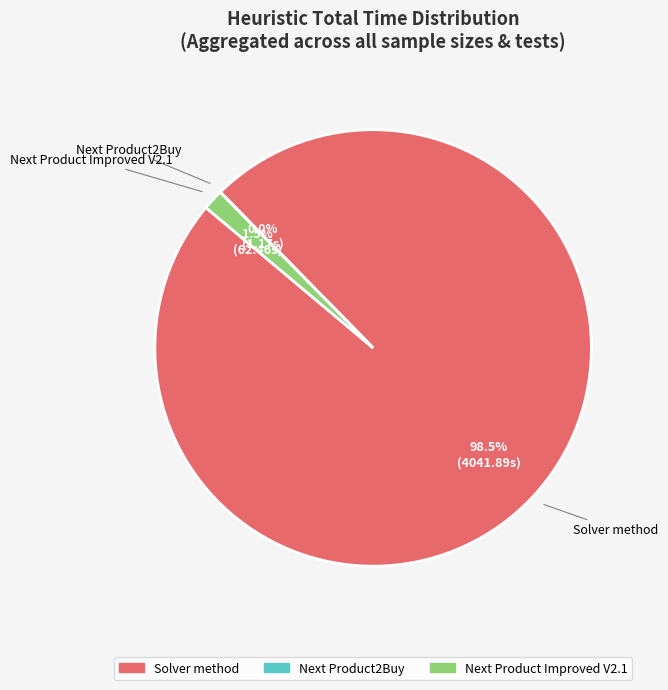

Which category has the biggest portion of the pie?

Solver method